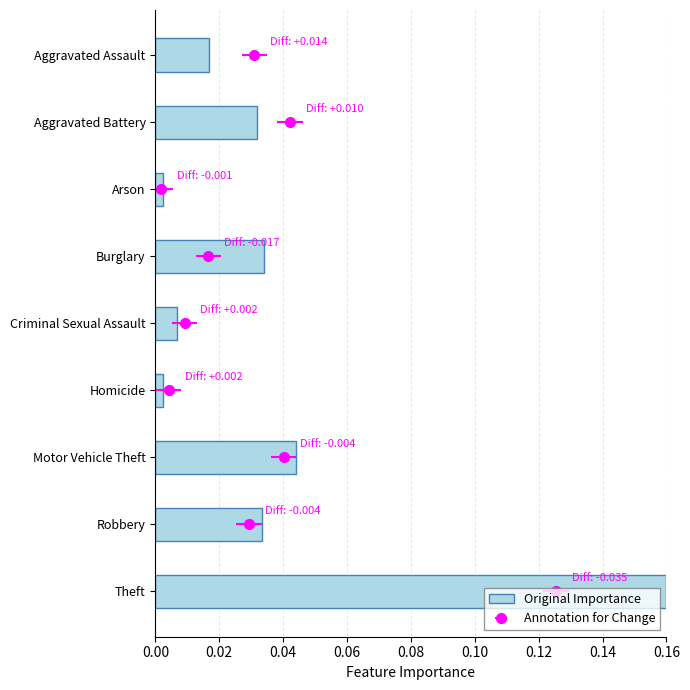

Reading right to left, what are all the values shown in this chart?

0.2	0.0	0.0	0.0	0.0	0.0	0.0	0.0	0.0